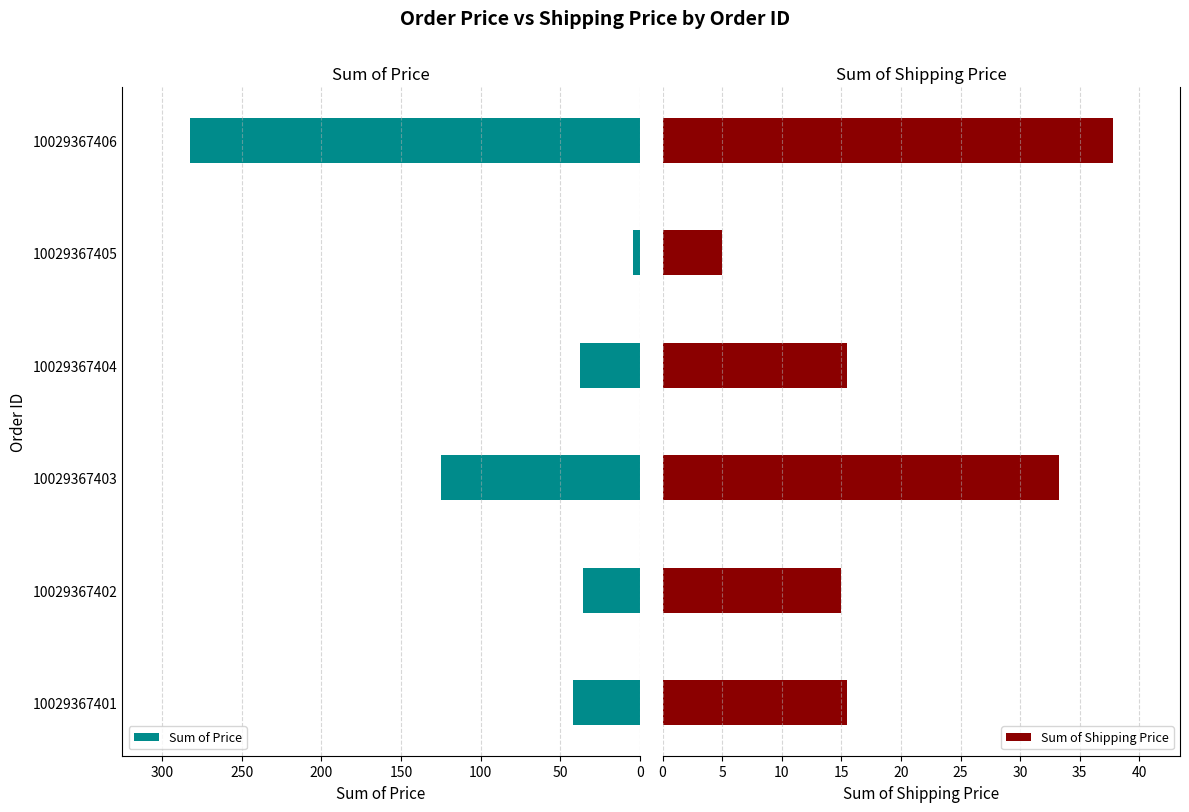

What is the sum of the Sum of Price values at 10029367404 and 10029367401?

79.6